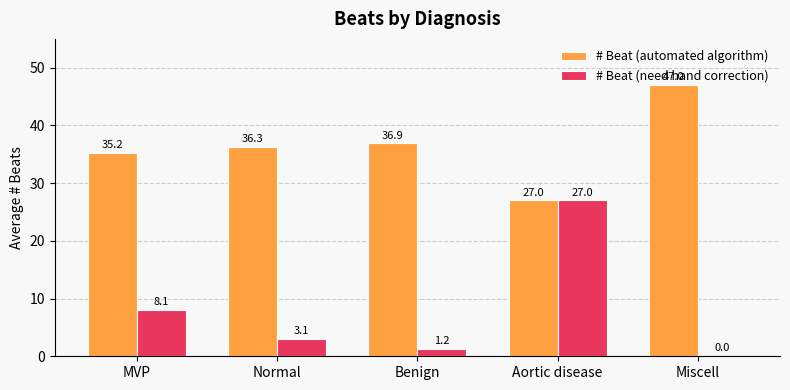

Is it true that # Beat (need hand correction) equals 0.0 at Miscell?

True